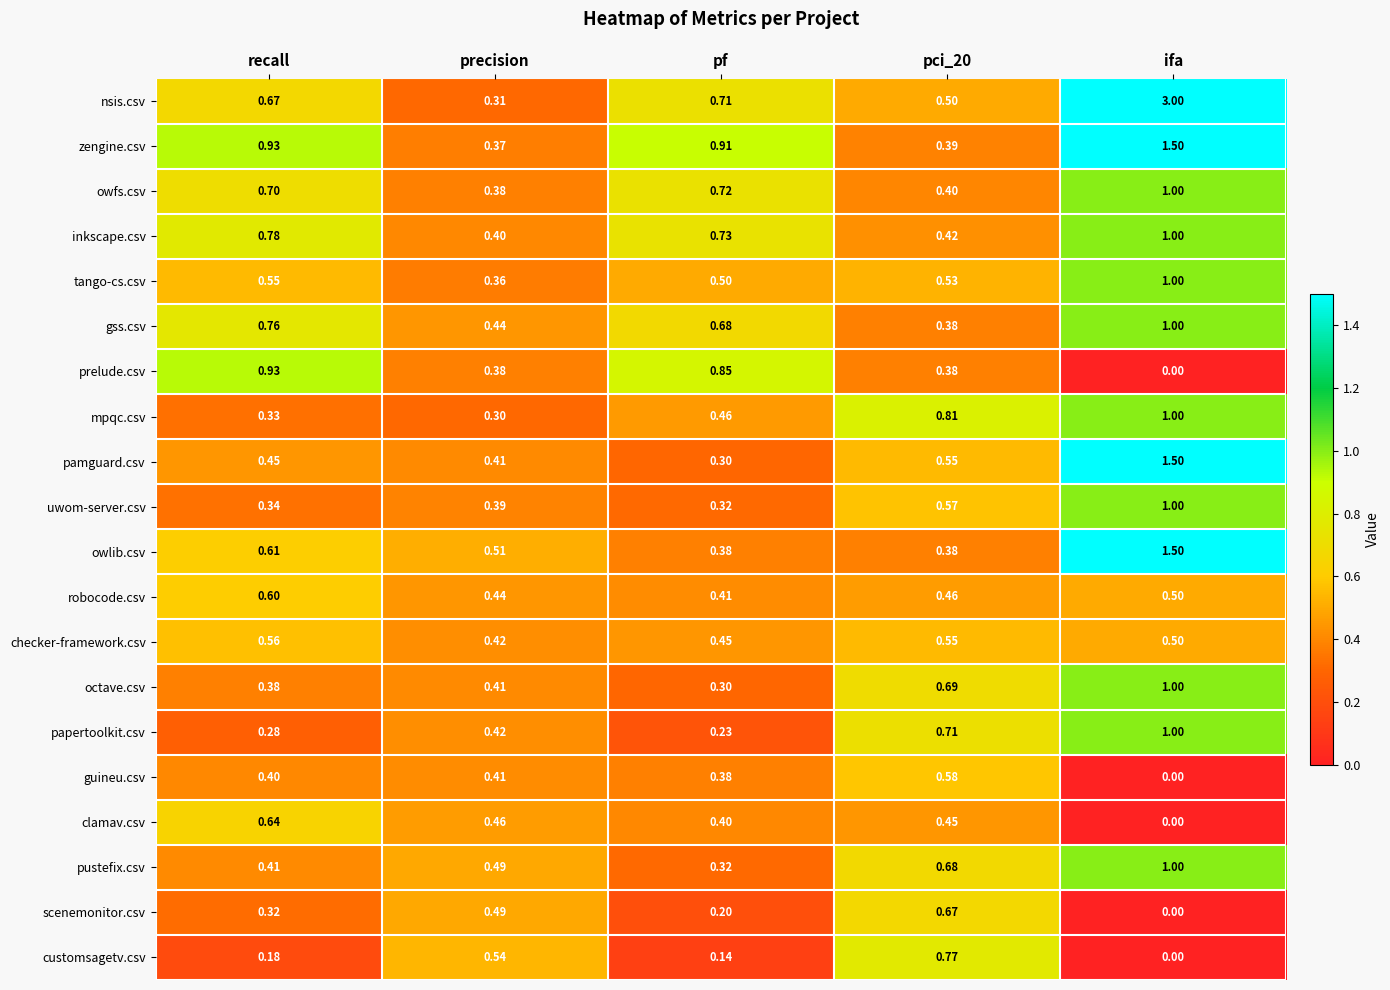

At which category does the chart reach its peak across all series?

ifa